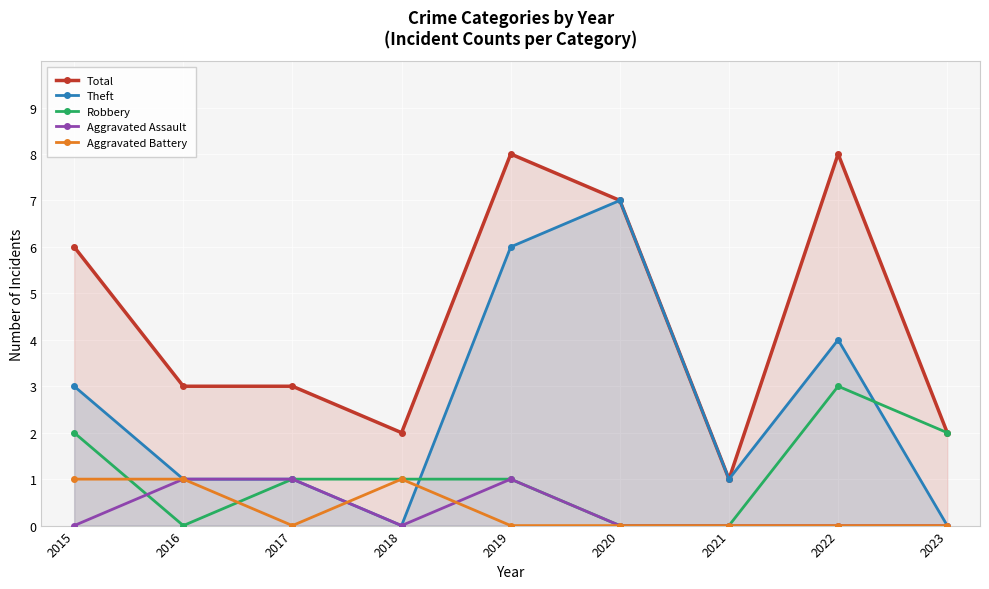

What are all the series names shown in the legend?

Total, Theft, Robbery, Aggravated Assault, Aggravated Battery